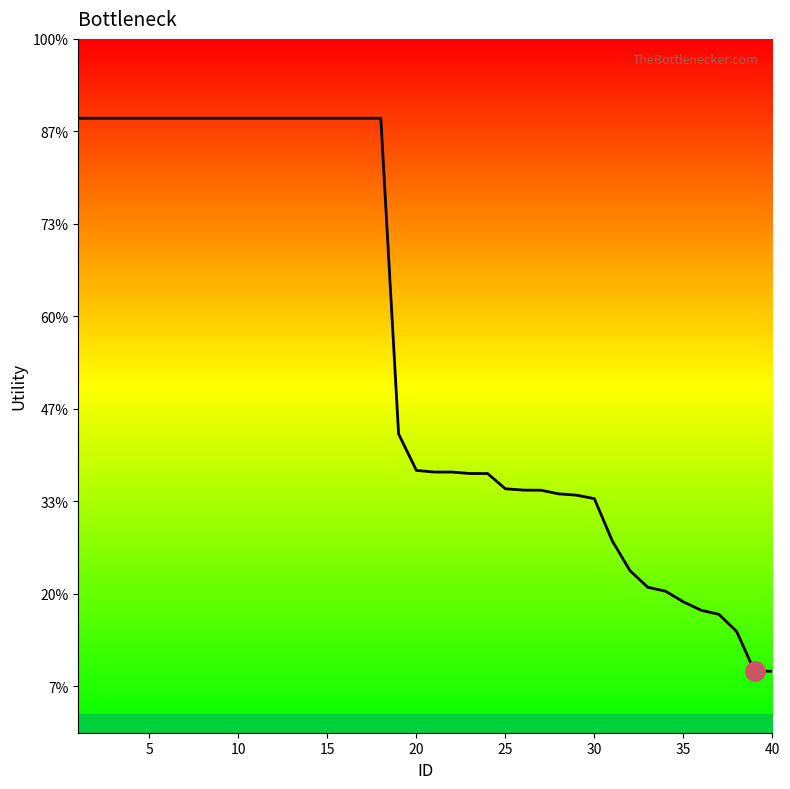

Does the chart have visible grid lines?

No